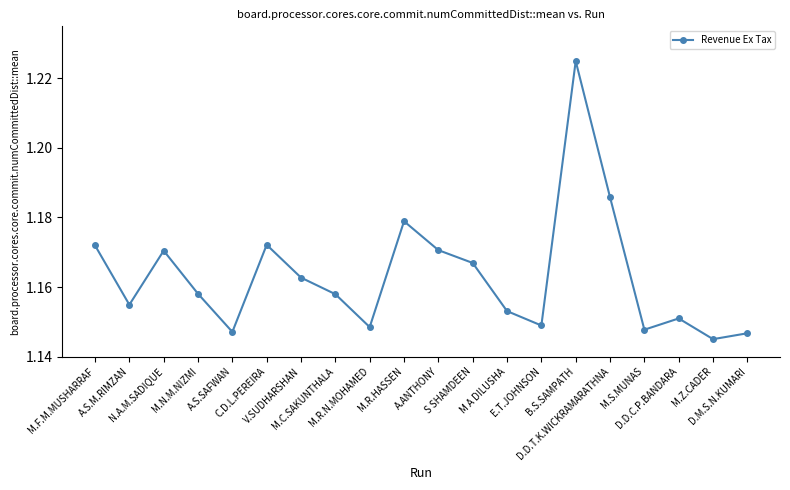

How many values are between 1 and 2?

20